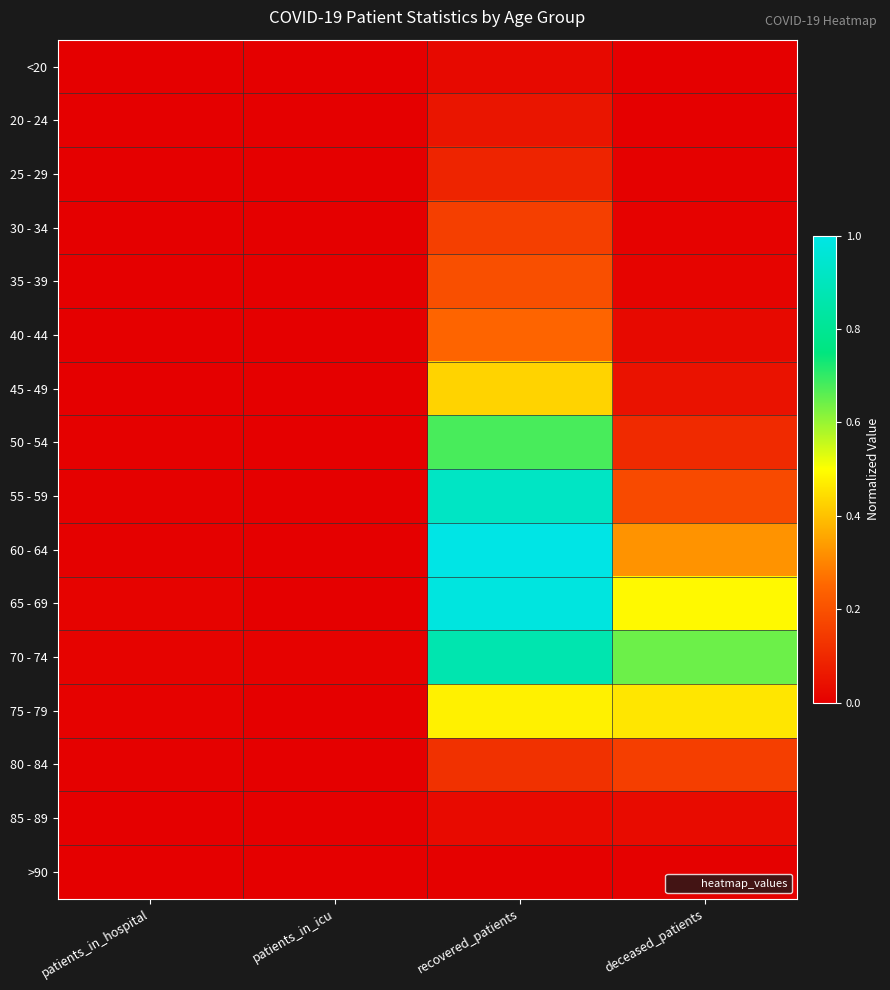

How many series are shown in this chart?

16